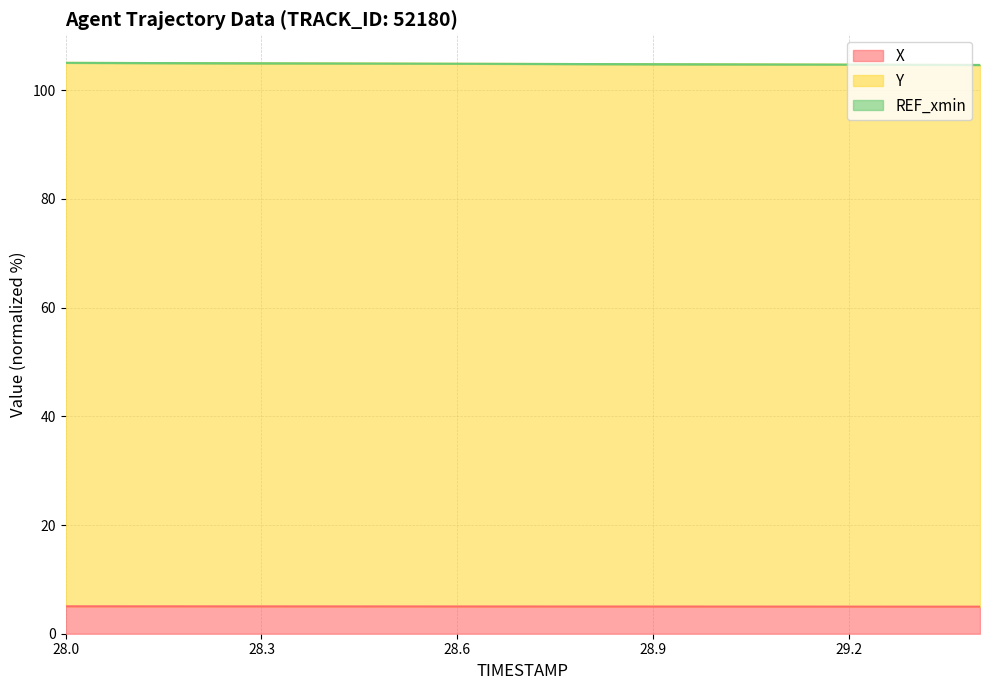

At which category is the sum across all series the highest?

28.0